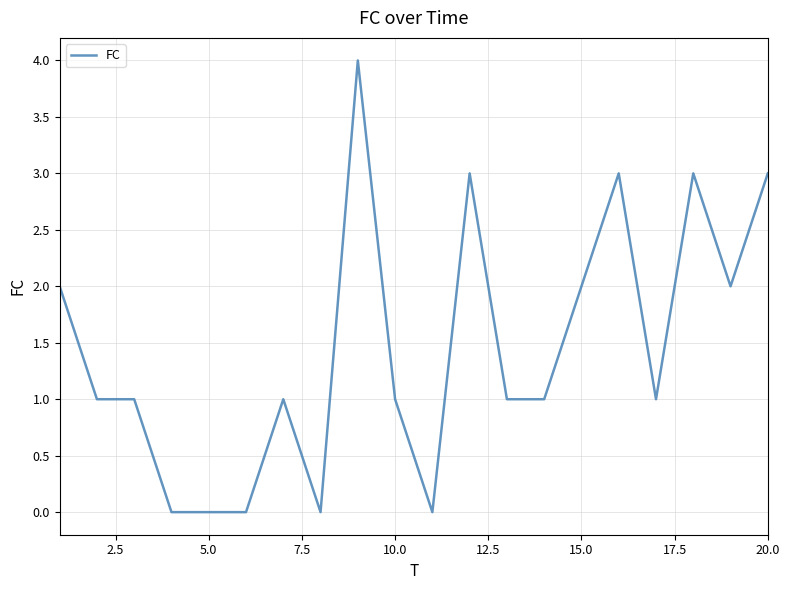

Is this an area chart (filled region under the line)?

No